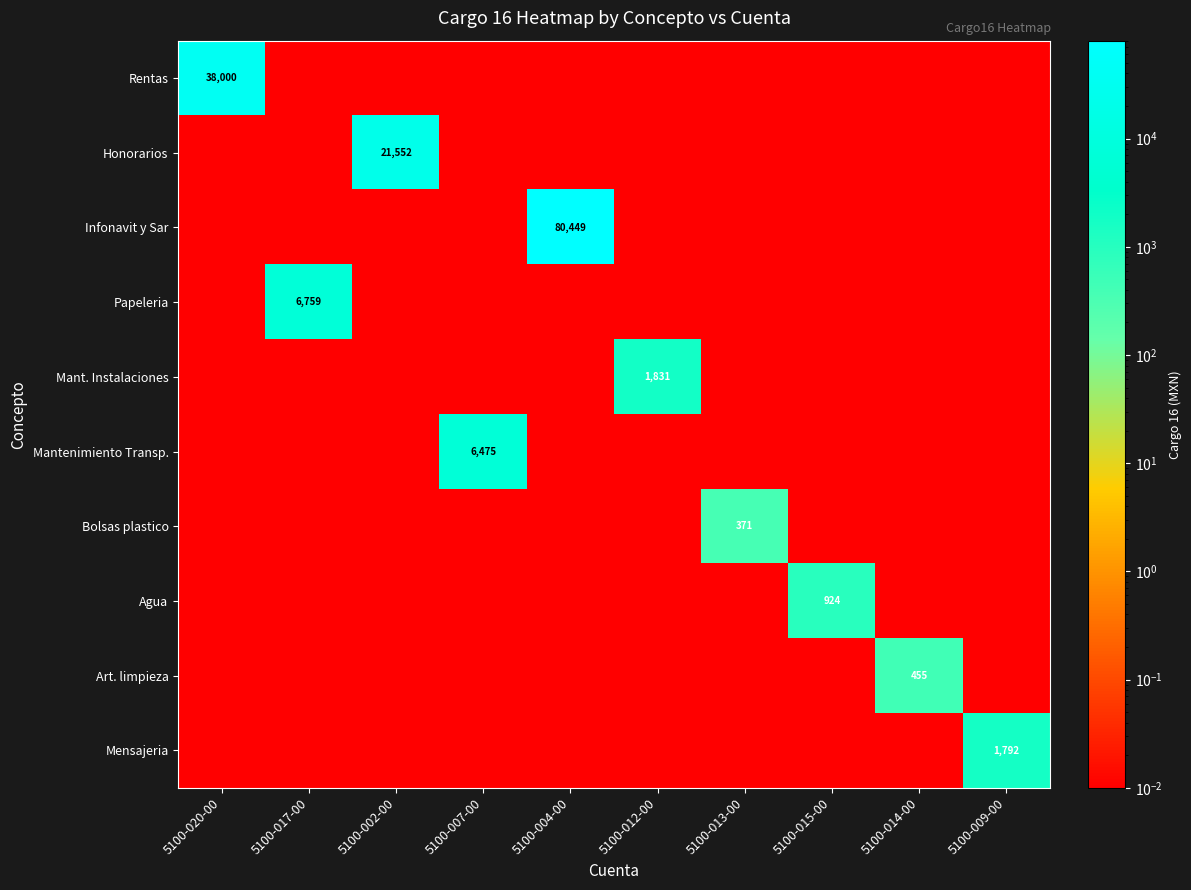

Which category has the highest value across all series?

5100-004-00